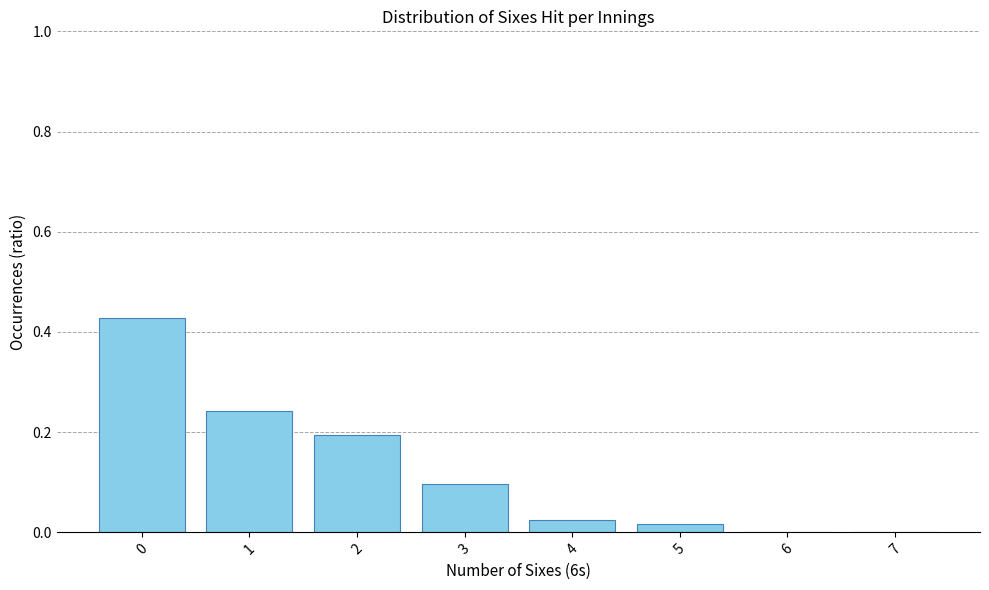

True or false: the data shows 0.1 at 3.

True